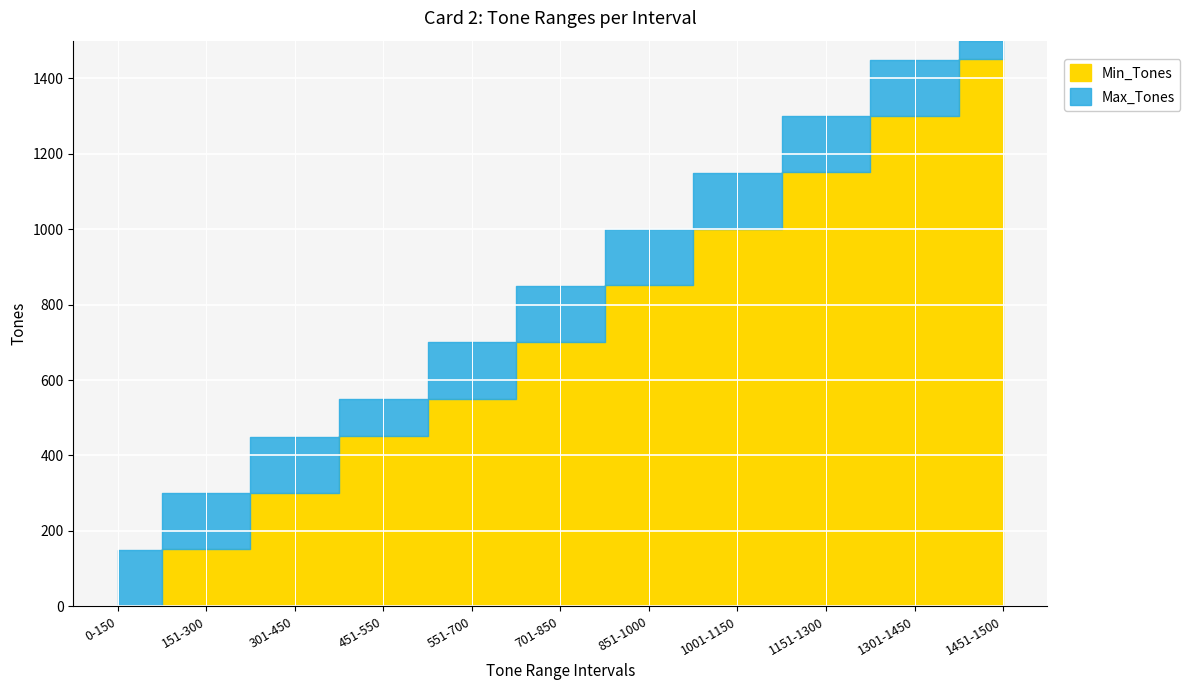

Which series has the widest spread of values?

Min_Tones